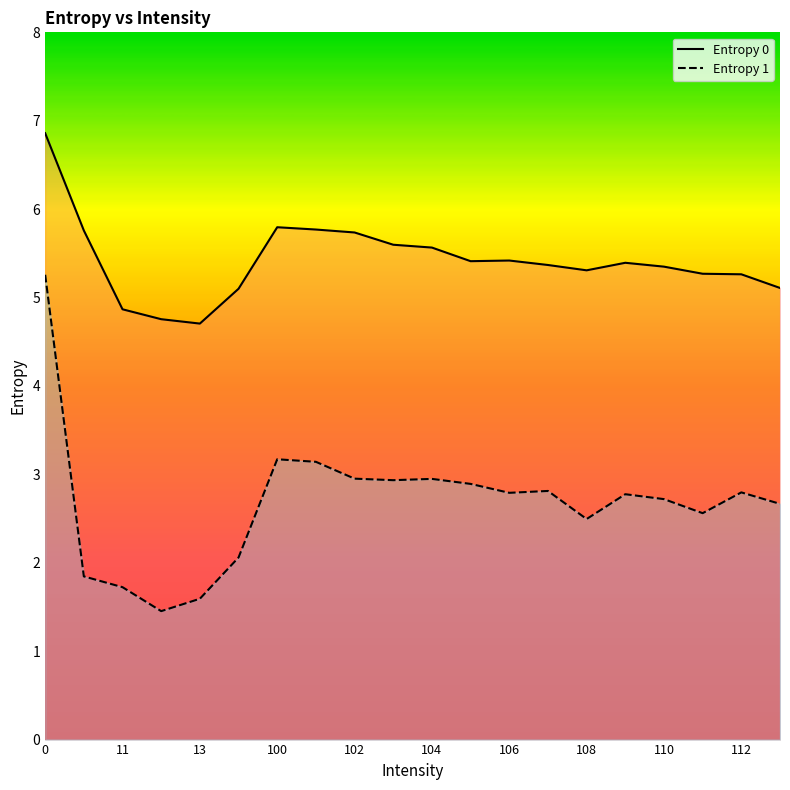

What is the maximum value for Entropy 1?

5.3